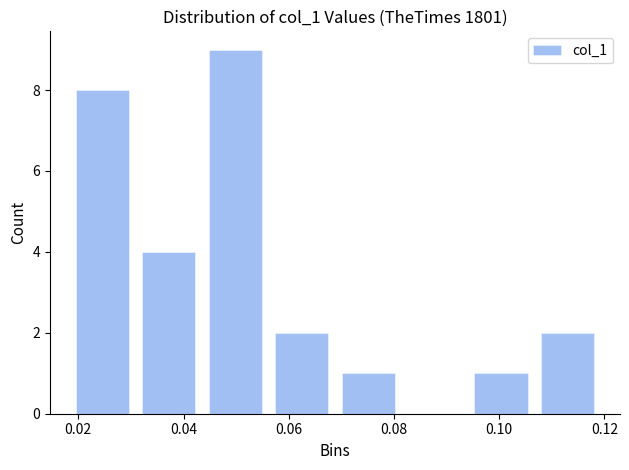

Reading left to right, transcribe this chart: for each bar, give the range it covers on the x-axis and its height. Neither the bar edges nor the heights are printed on the chart, so give them approximately, as read against the axes.

0.018 to 0.030: 8
0.030 to 0.044: 4
0.044 to 0.056: 9
0.056 to 0.068: 2
0.068 to 0.082: 1
0.082 to 0.094: 0
0.094 to 0.106: 1
0.106 to 0.120: 2